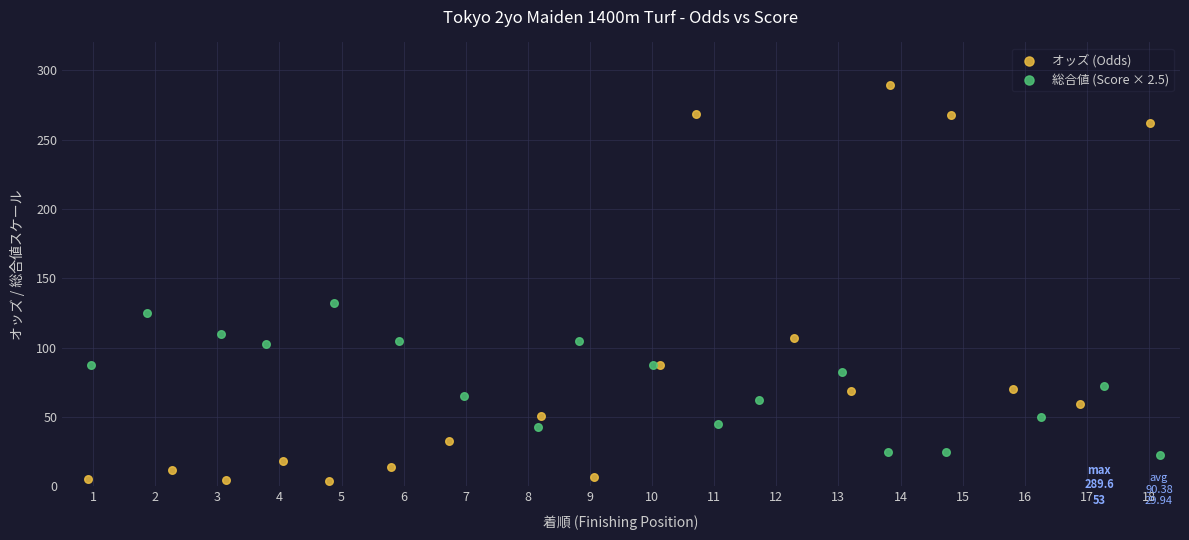

Which series reaches the maximum Y coordinate?

オッズ (Odds)